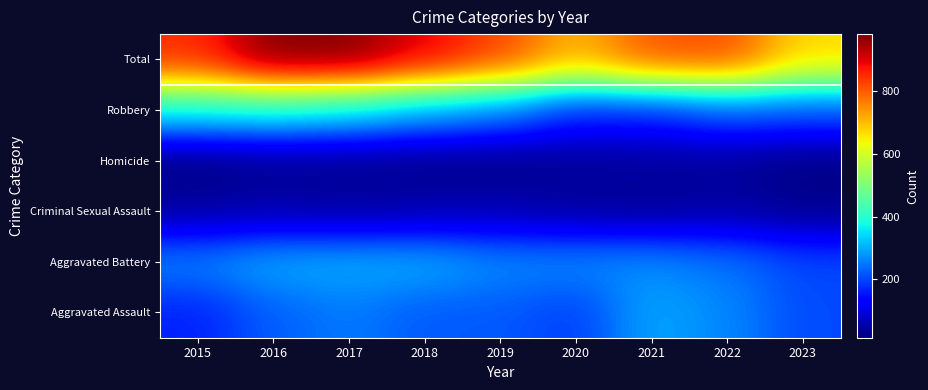

Reading right to left, list all the values displayed in this chart.

Aggravated Assault: 2023=205	2022=264	2021=295	2020=192	2019=220	2018=220	2017=251	2016=225	2015=164
Aggravated Battery: 2023=204	2022=248	2021=270	2020=268	2019=267	2018=302	2017=303	2016=298	2015=259
Criminal Sexual Assault: 2023=27	2022=45	2021=33	2020=40	2019=55	2018=51	2017=41	2016=51	2015=43
Homicide: 2023=19	2022=36	2021=38	2020=34	2019=21	2018=23	2017=27	2016=28	2015=13
Robbery: 2023=217	2022=226	2021=175	2020=174	2019=263	2018=302	2017=356	2016=381	2015=372
Total: 2023=672	2022=819	2021=811	2020=708	2019=826	2018=898	2017=978	2016=983	2015=851